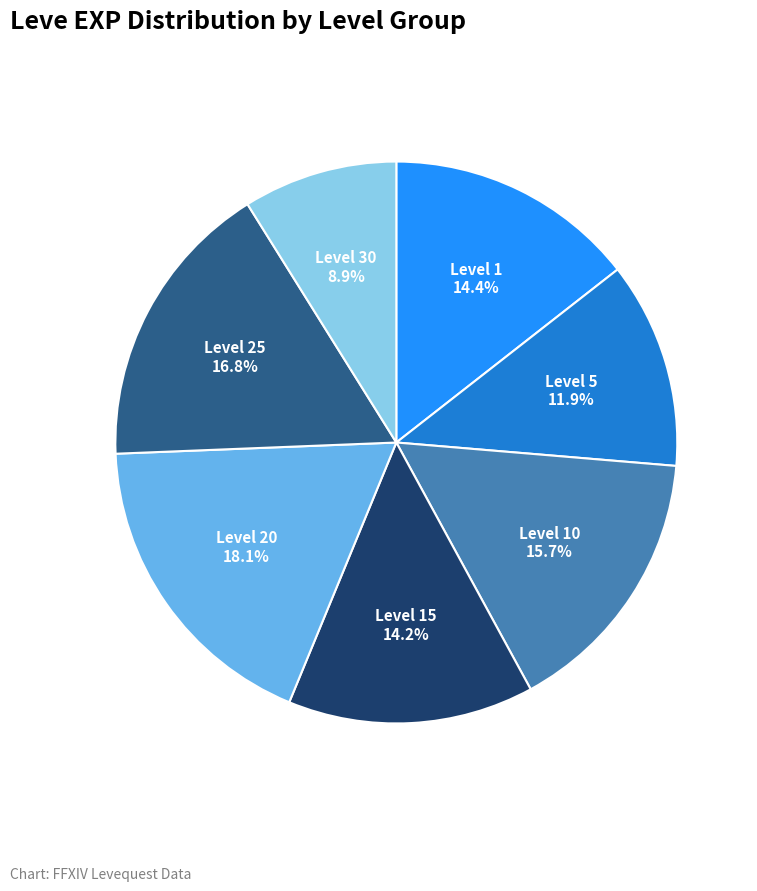

Is there a majority slice in this chart?

No